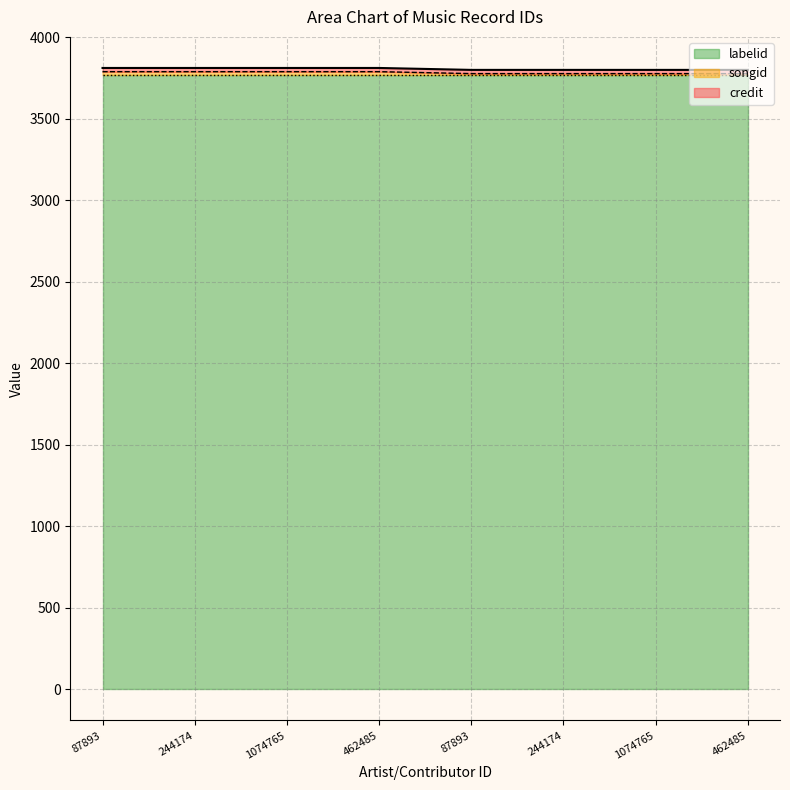

Between 1074765 and 462485, which series saw the biggest shift?

credit